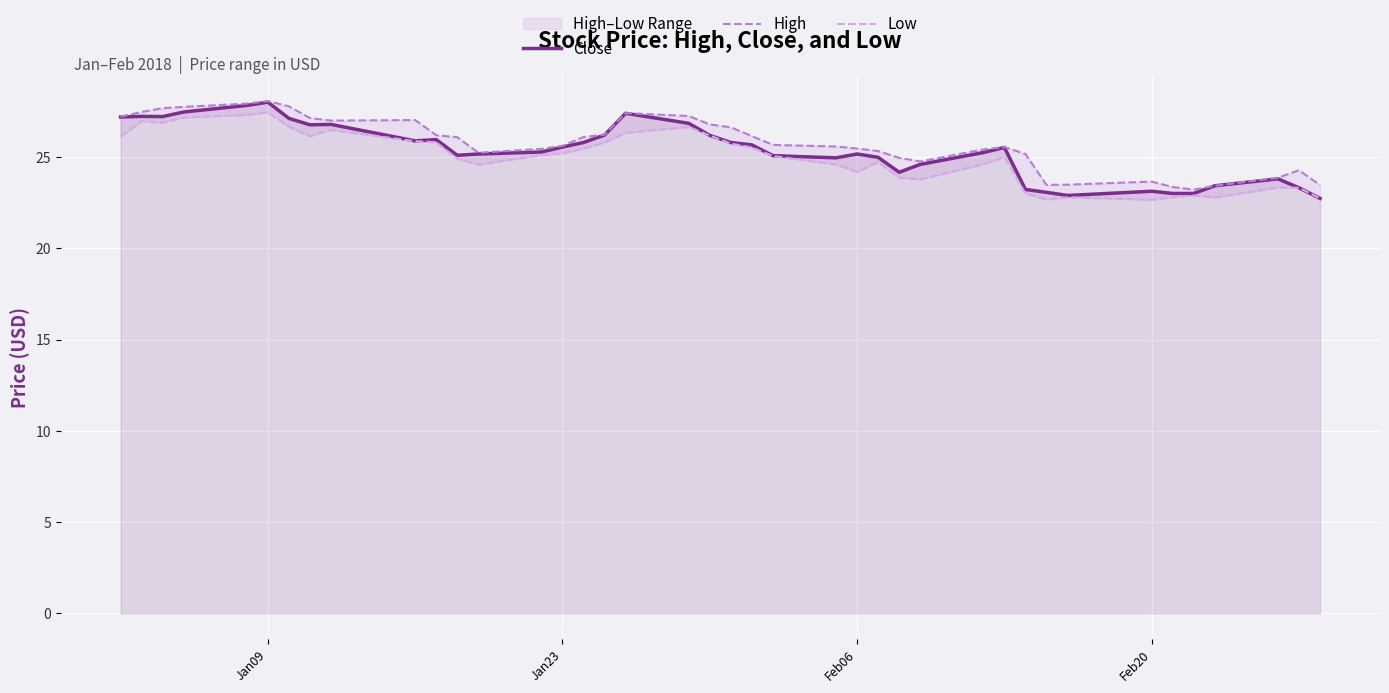

What is the highest value of the Close series?

28.0